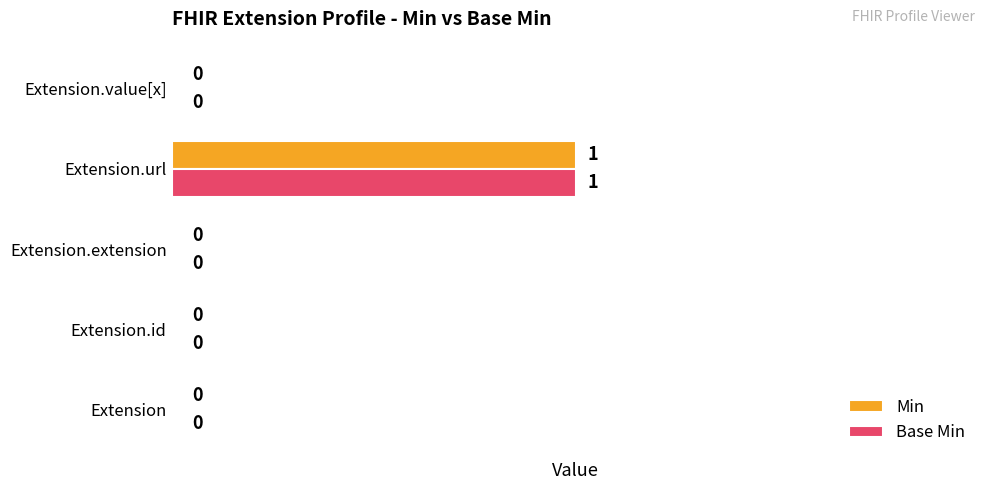

The value of Min at Extension.value[x] is 0. True or false?

True